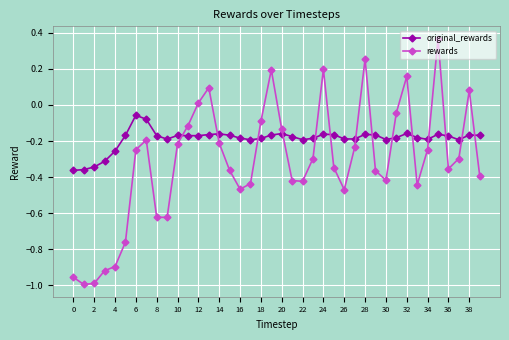

What is the sum of all rewards values?

-12.6